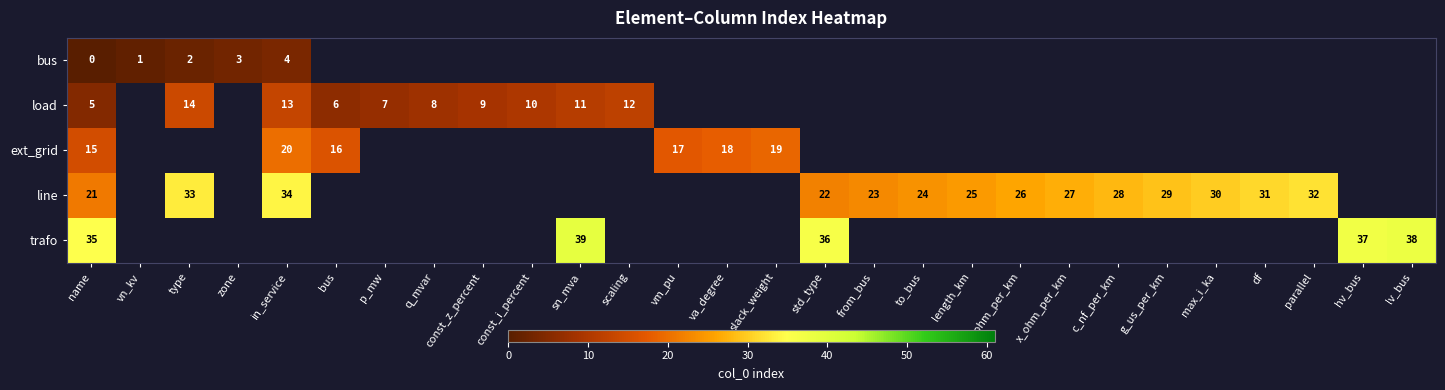

At how many categories does at least one series exceed 23?

16